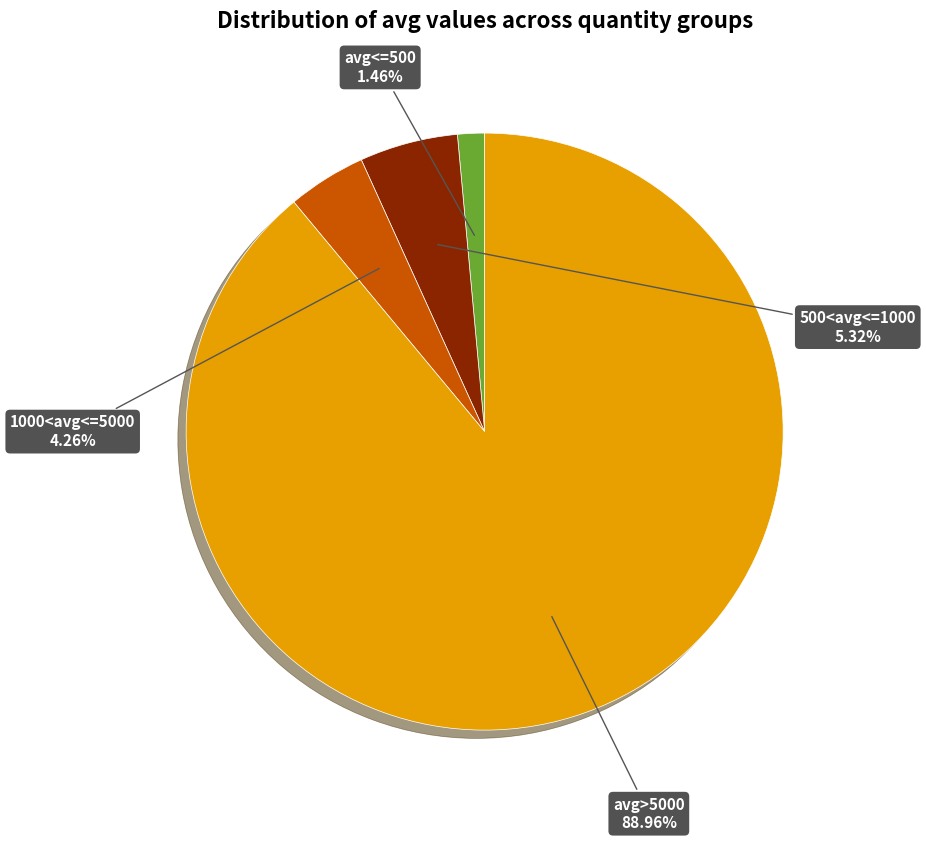

Between avg>5000 and 1000<avg<=5000, which is larger?

avg>5000